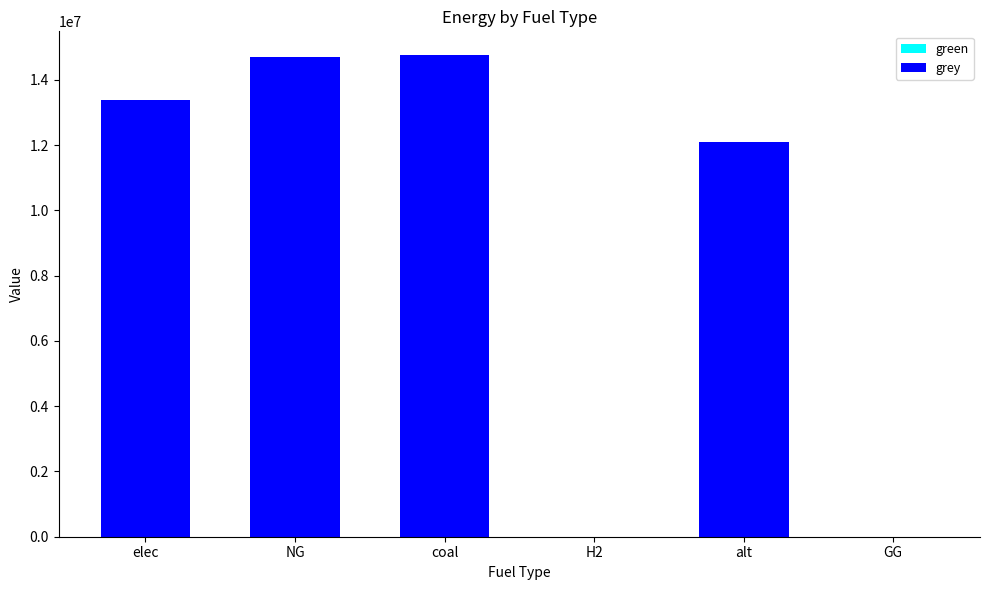

The value at alt is 4153501.6. True or false?

False